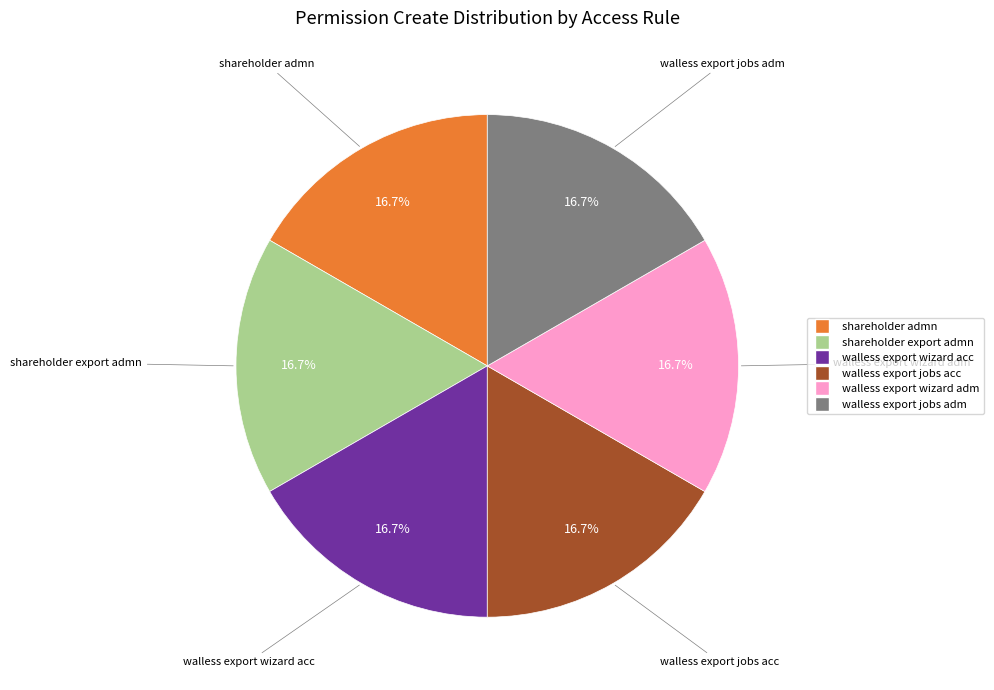

Is there a majority slice in this chart?

No